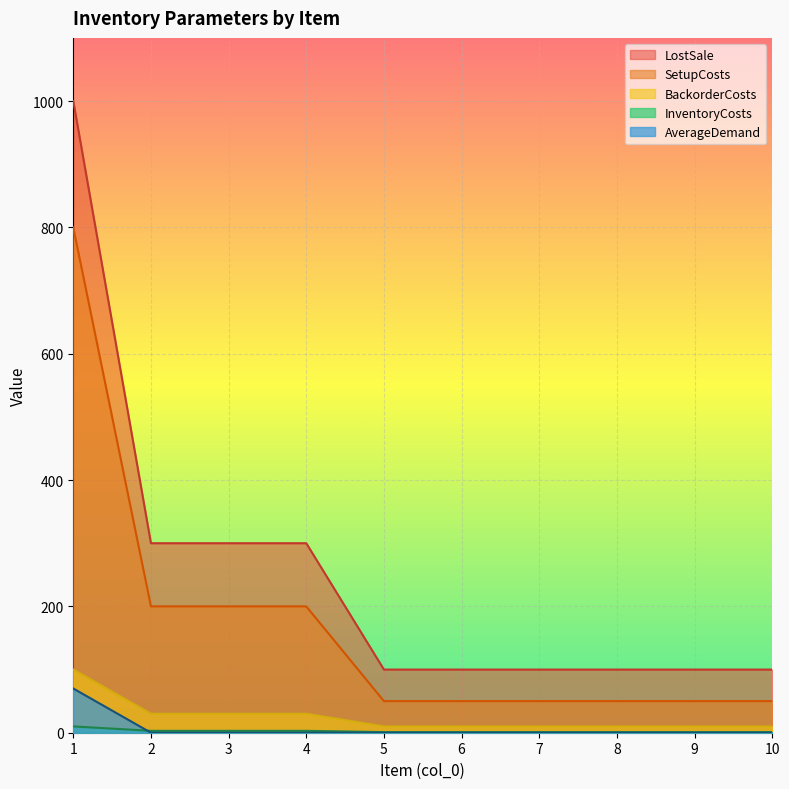

The value of SetupCosts at 6 is 68. True or false?

False